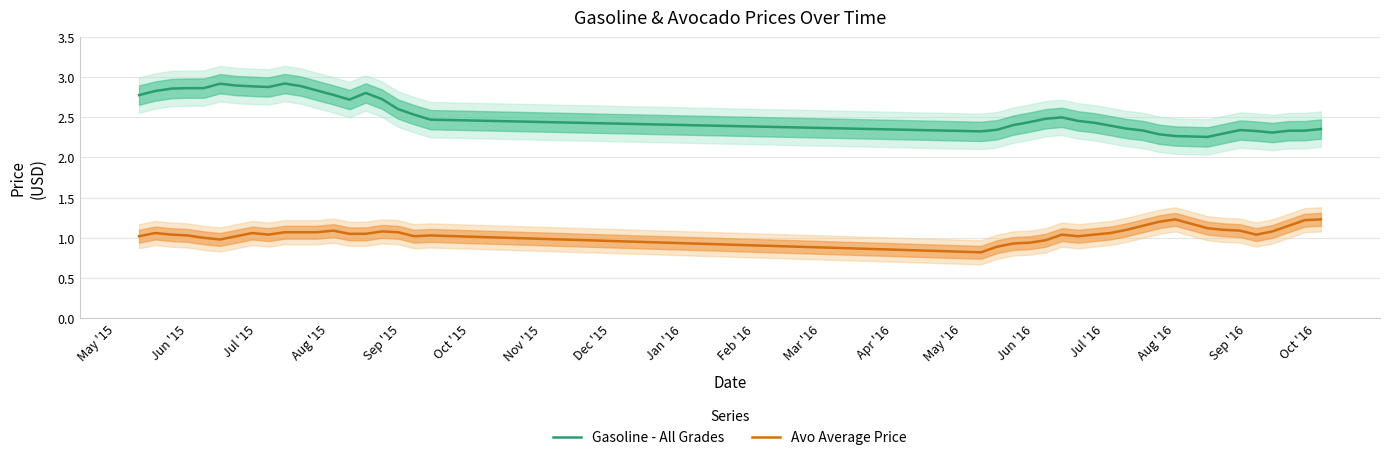

True or false: Gasoline - All Grades and Avo Average Price intersect in this chart.

False